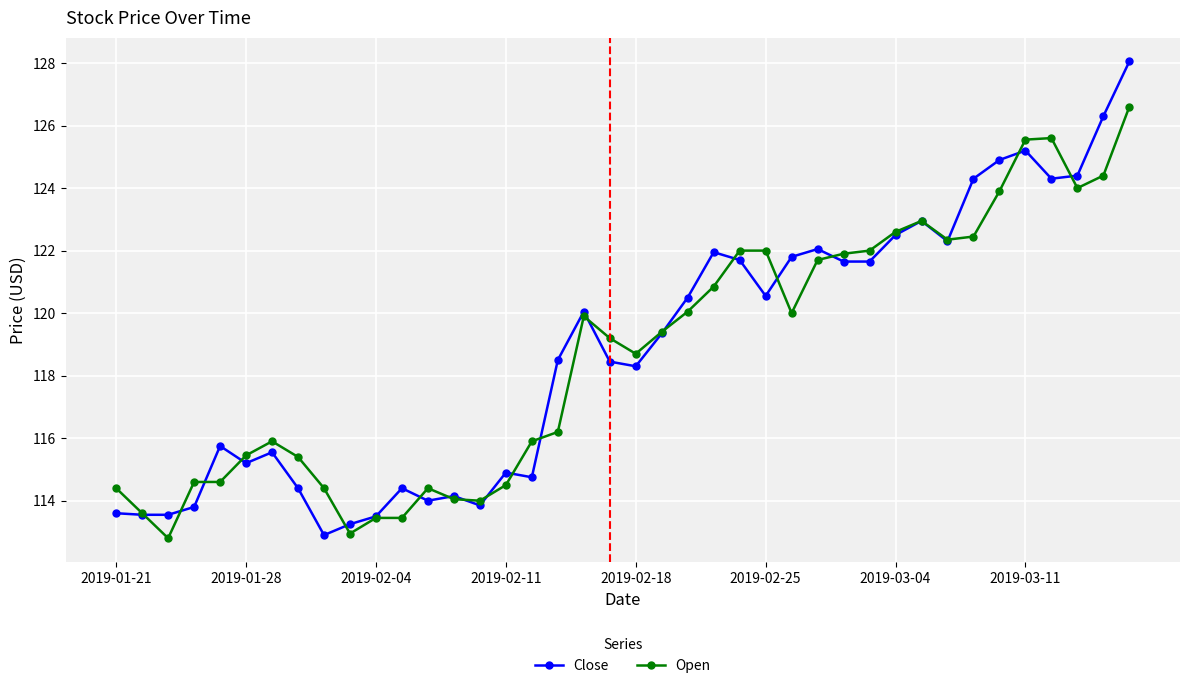

What is the value of the Open point at the 12th from the left?

113.4